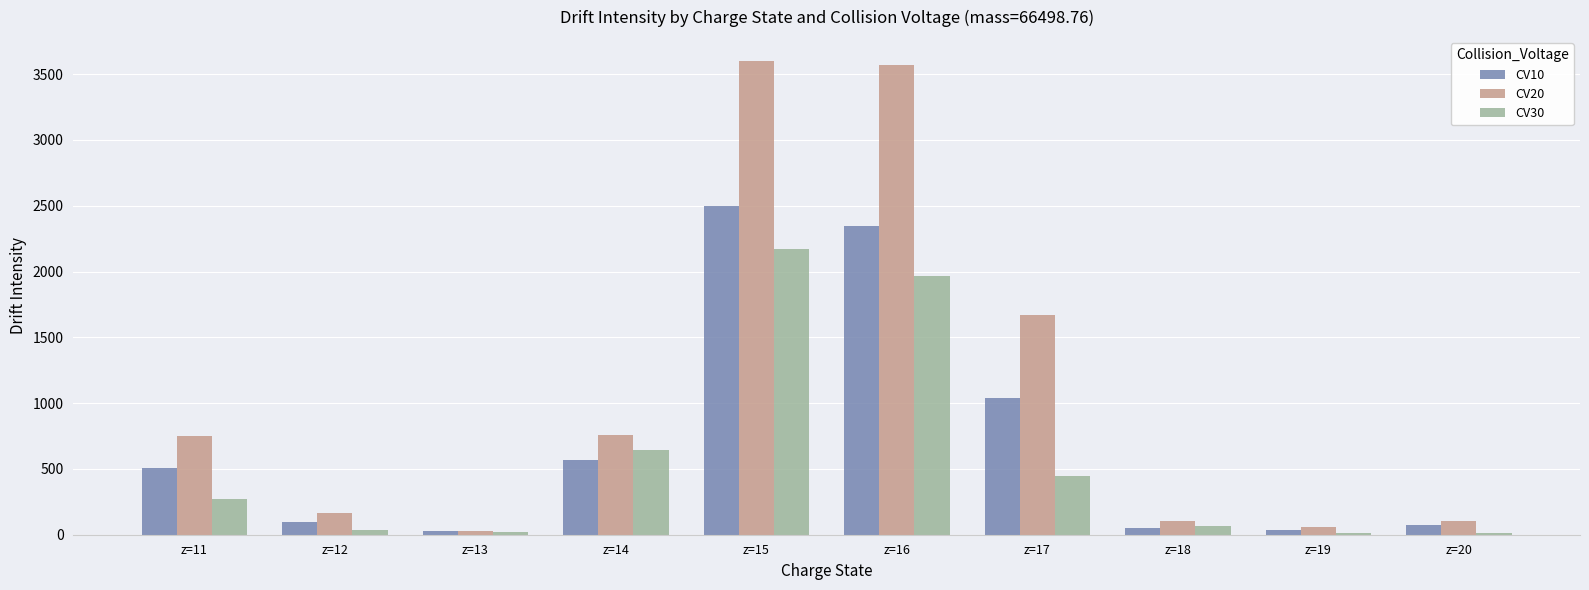

How many bars are there in each group?

3